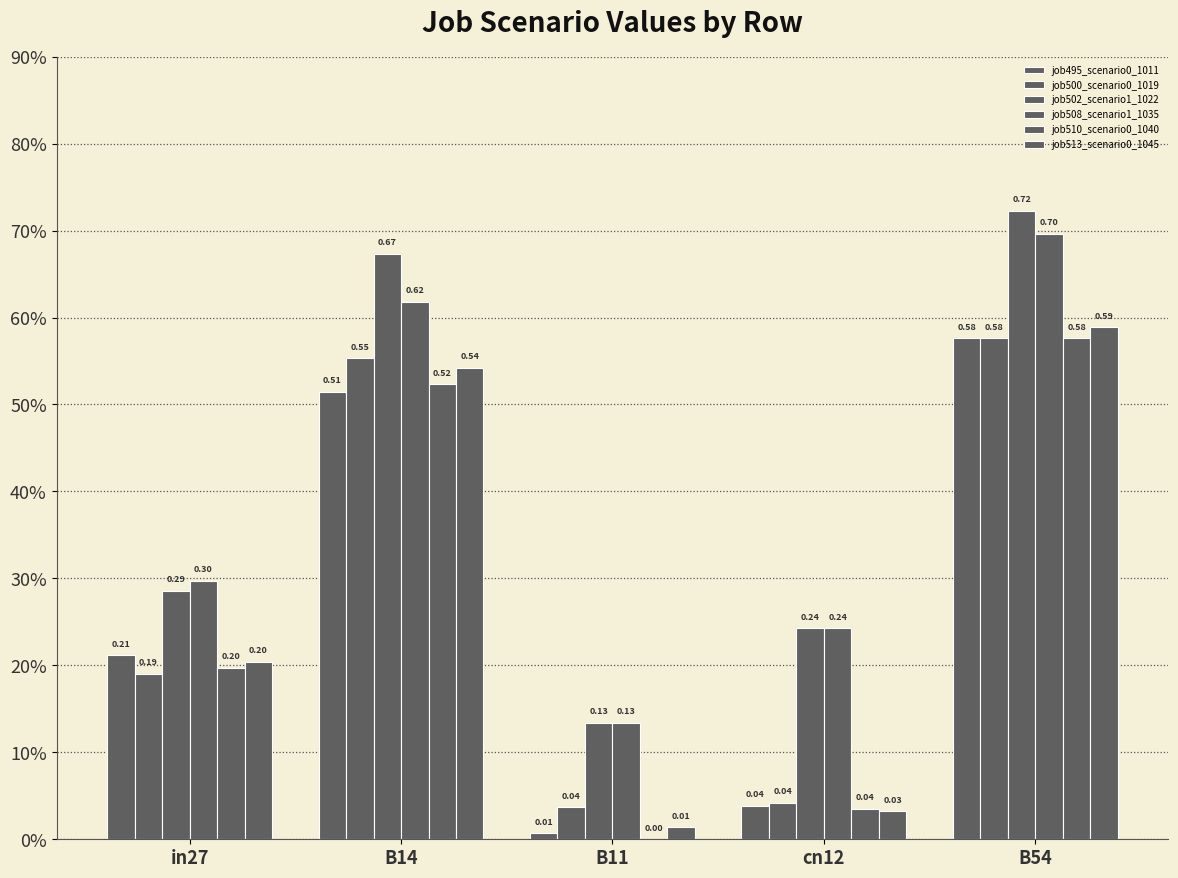

At how many categories does at least one series exceed 0?

5